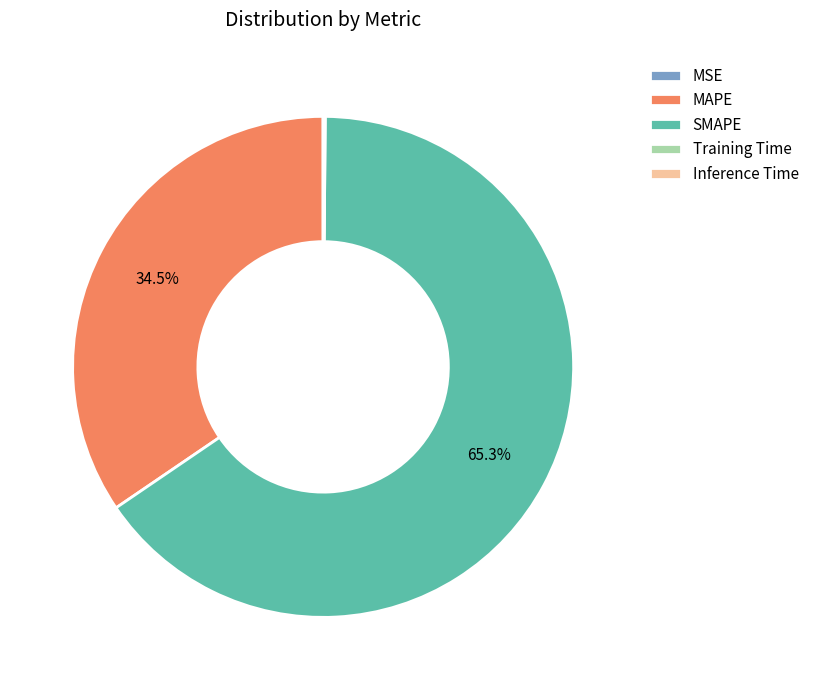

Which category accounts for the majority?

SMAPE